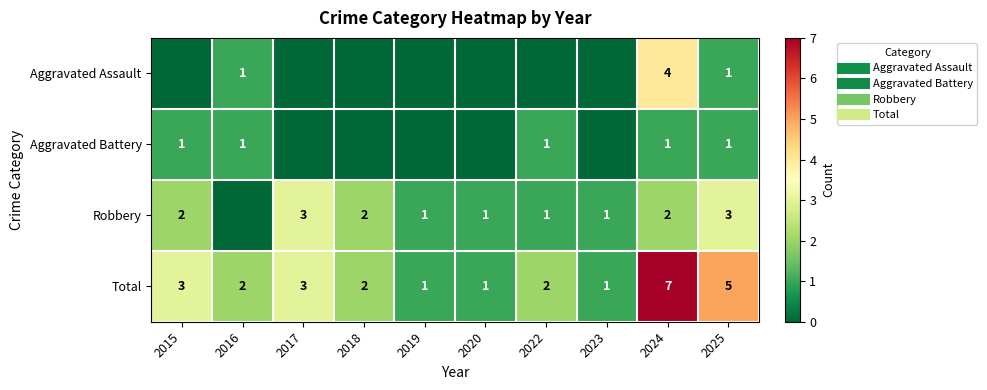

List the labels in order of Aggravated Battery value, largest first.

2015, 2016, 2022, 2024, 2025, 2017, 2018, 2019, 2020, 2023